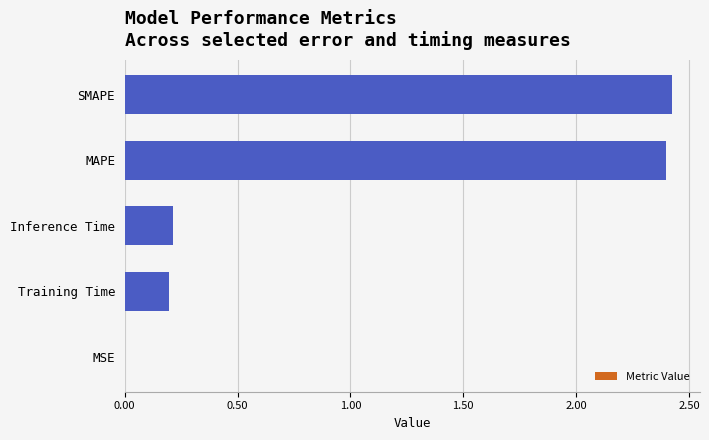

The value at Training Time is 0.2. True or false?

True